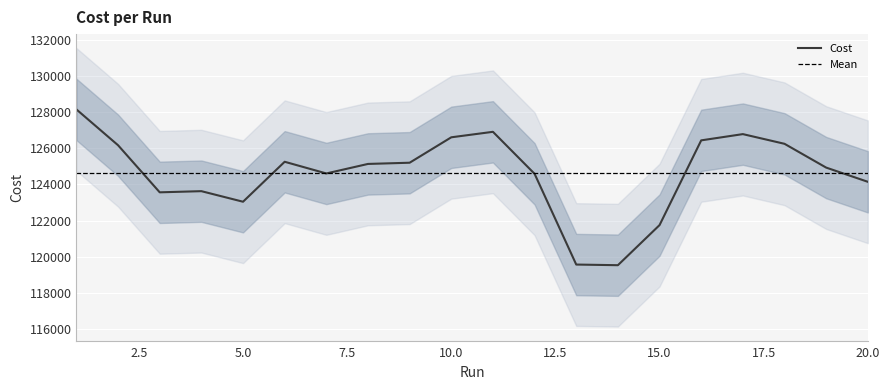

What is the minimum value for Cost?

119524.3